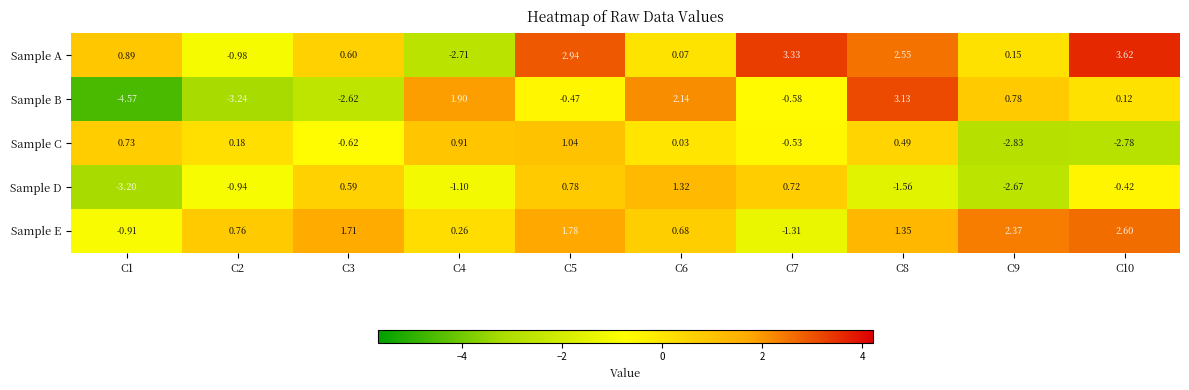

Between C1 and C3, which series saw the biggest shift?

Sample D